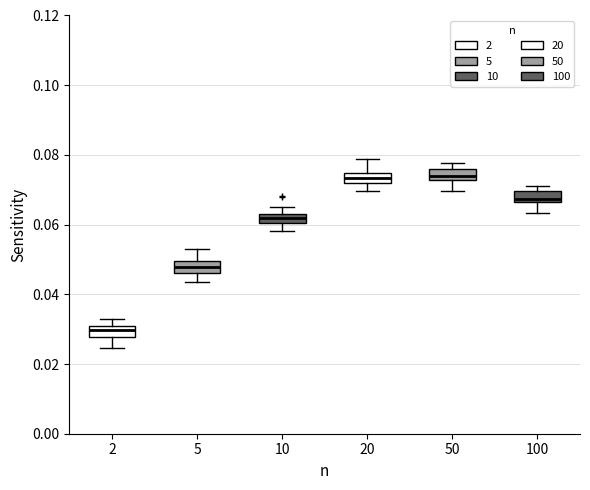

Where is the upper edge of the box at x = 100 on the y-axis? The values are not printed on the chart, so give them approximately, as read against the axis.

0.070